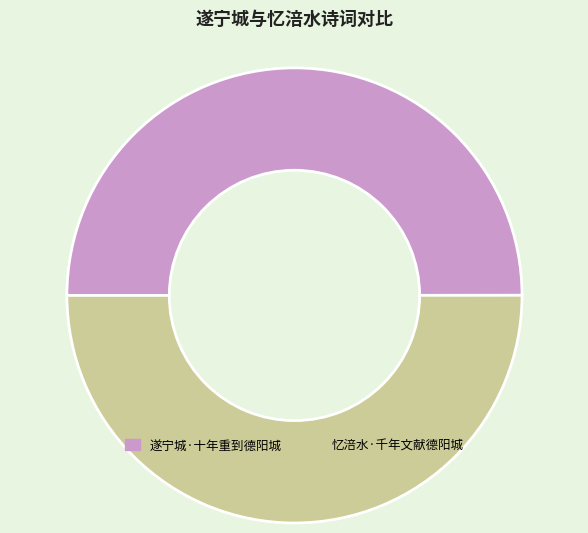

Approximately how many times larger is the value at 忆涪水·千年文献德阳城 compared to 遂宁城·十年重到德阳城?

1.0